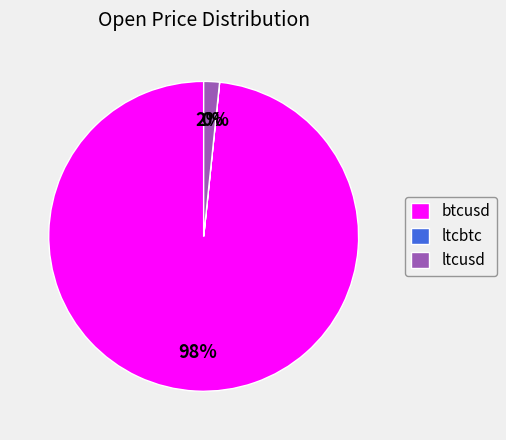

Which category has the biggest portion of the pie?

btcusd